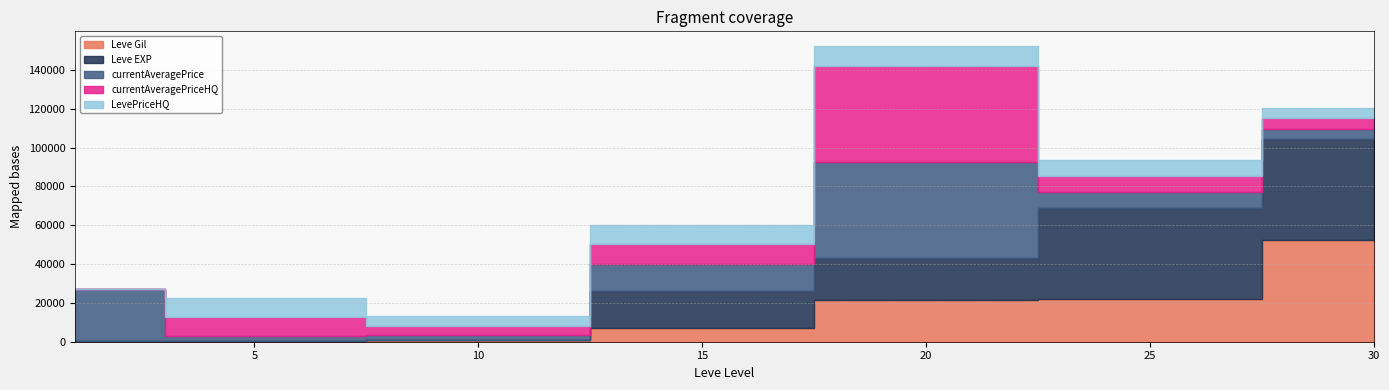

Reading left to right, extract all data points from this chart.

Leve Gil: 1=160	5=220	10=990	15=7170	20=21600	25=21830	30=52220
Leve EXP: 1=1	5=5	10=9	15=18910	20=21600	25=47200	30=52220
currentAveragePrice: 1=27128	5=2507	10=2342	15=14149	20=49542	25=8163	30=5300
currentAveragePriceHQ: 1=0	5=10006	10=5011	15=10018	20=49542	25=8163	30=5300
LevePriceHQ: 1=0	5=10006	10=5011	15=10018	20=9999	25=8163	30=5300